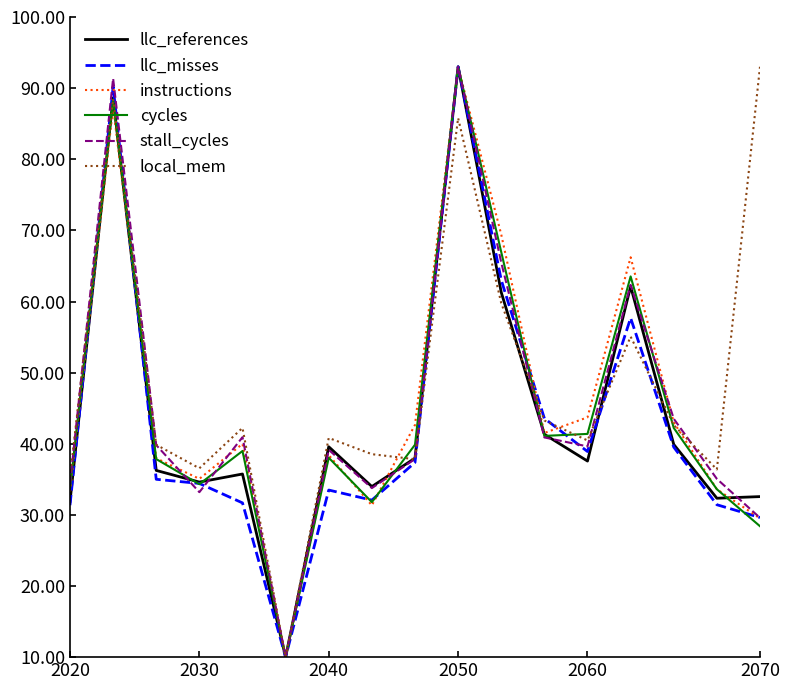

What is the minimum value for stall_cycles?

10.0